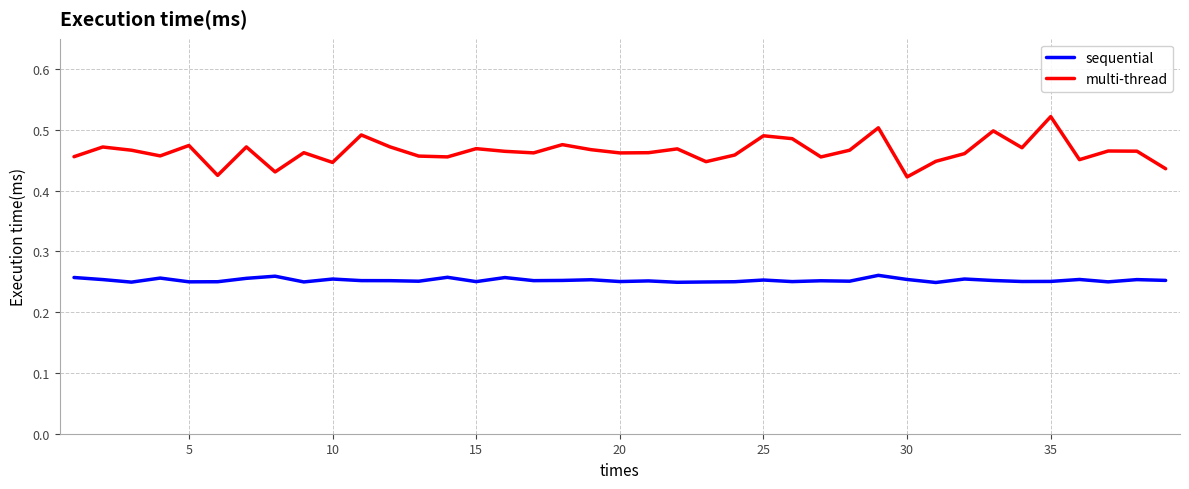

Which series has the widest spread of values?

multi-thread